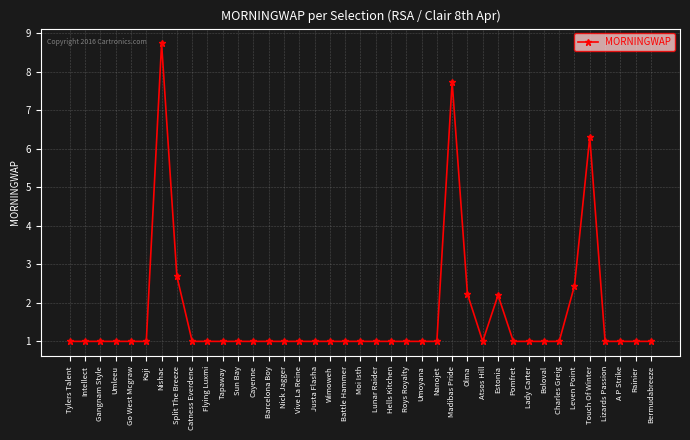

What position from the right is Rainier?

2